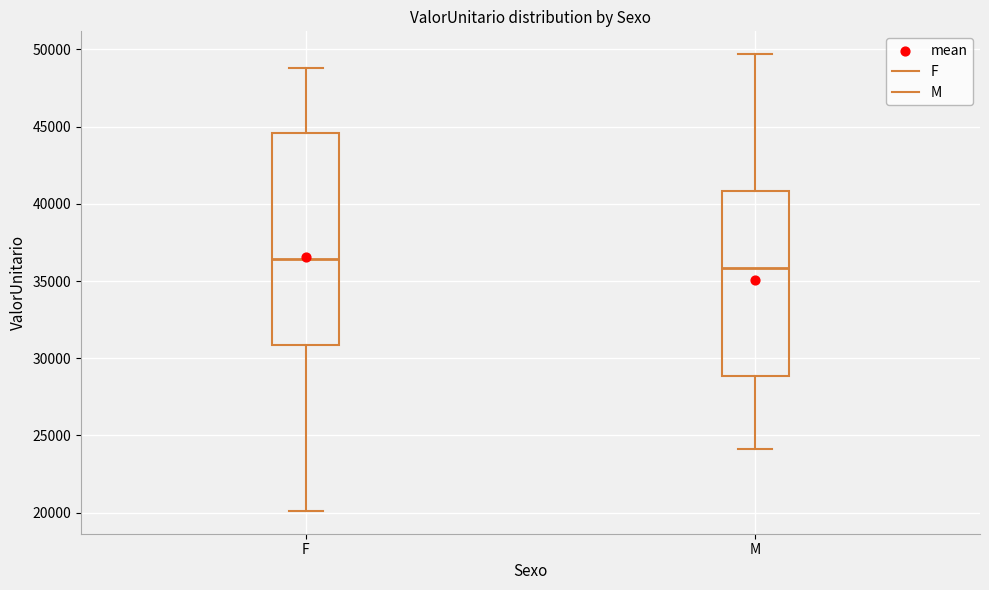

Reading left to right, transcribe this box plot: for each box, give where its median line is, the range the box spans, and where its two whiskers end, as read against the y-axis. The values are not printed on the chart, so give them approximately, as read against the axis.

F: median 36500, box 31000 to 44500, whiskers 20000 to 49000
M: median 36000, box 29000 to 41000, whiskers 24000 to 49500